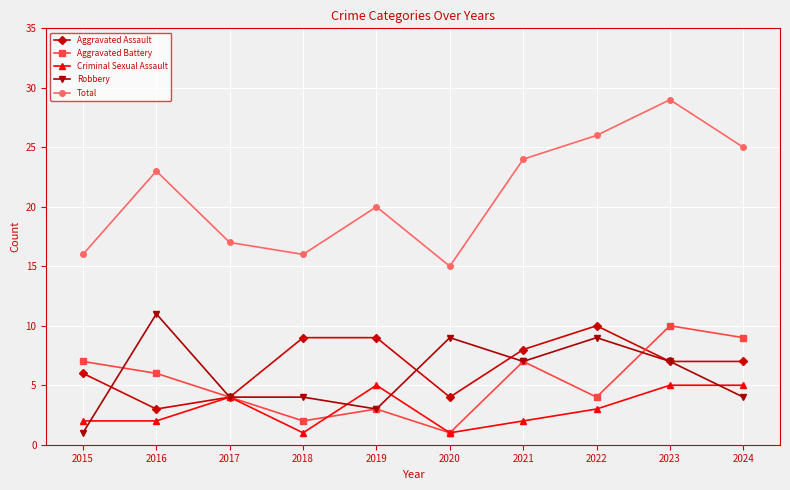

True or false: Aggravated Battery and Total intersect in this chart.

False